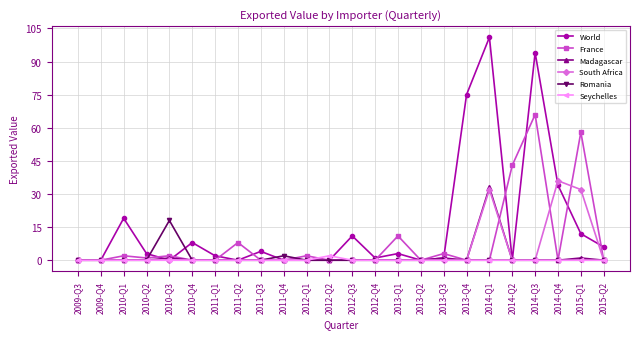

True or false: France has more than 0 points higher than both neighbors.

True